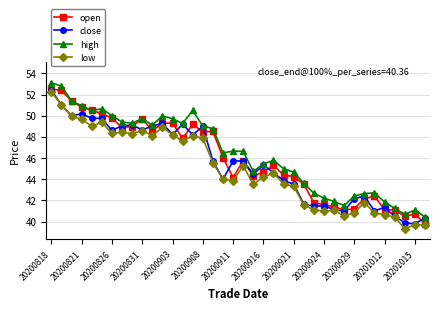

What is the minimum value for high?

40.4